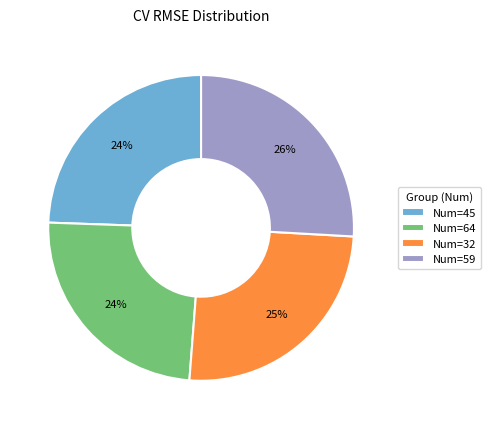

True or false: Num=64 accounts for 37% of the total.

False